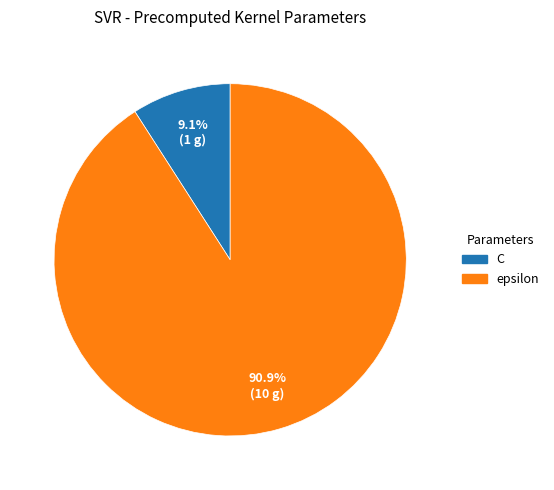

To the nearest percent, what percentage of the pie is C?

9%